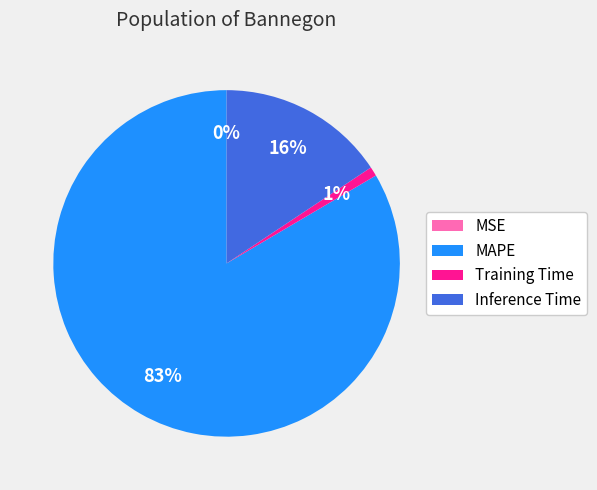

Is it true that MAPE is 73% of the pie?

False